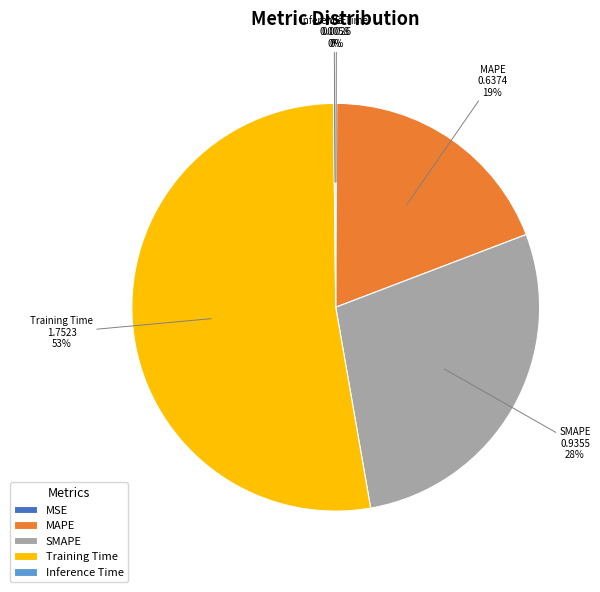

Does Training Time represent more than half of the total?

Yes